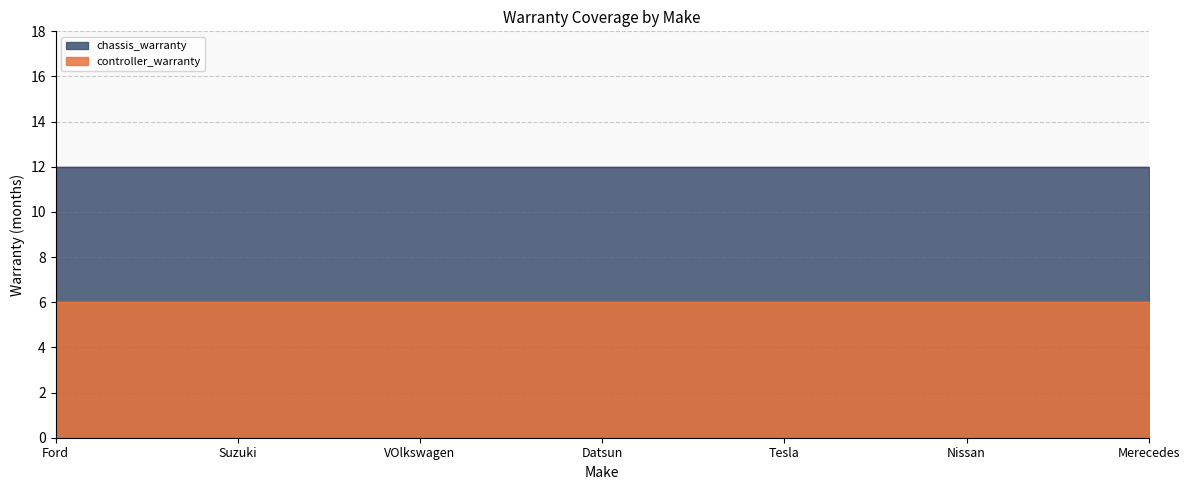

At how many categories does at least one series exceed 9?

7